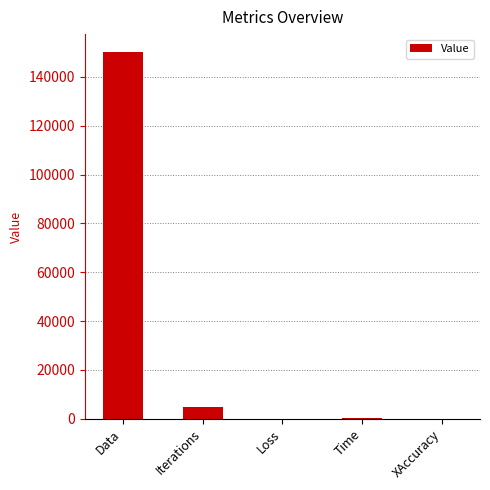

Which category has the highest value across all series?

Data